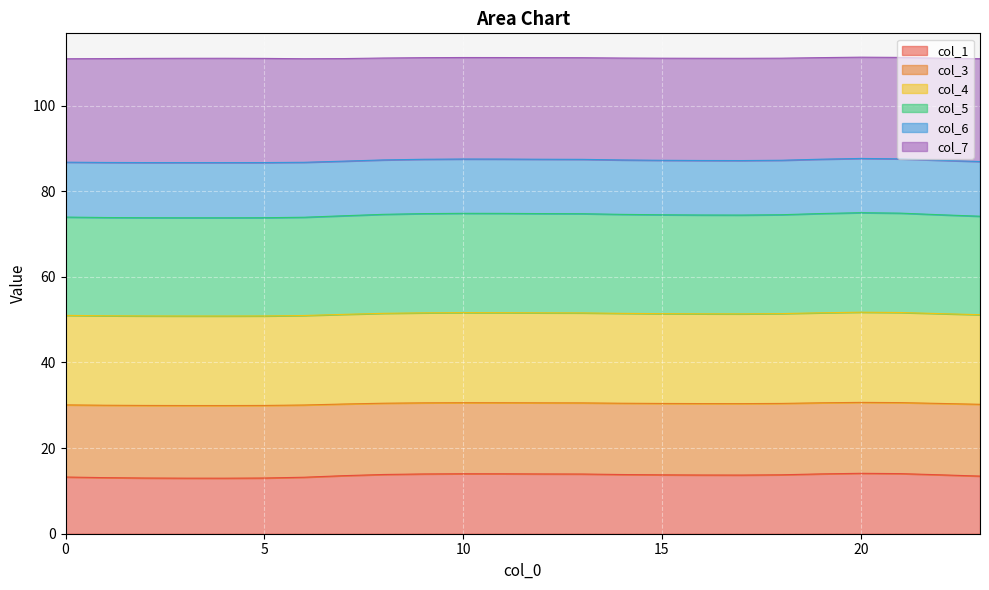

Which label corresponds to the largest value in the chart?

20